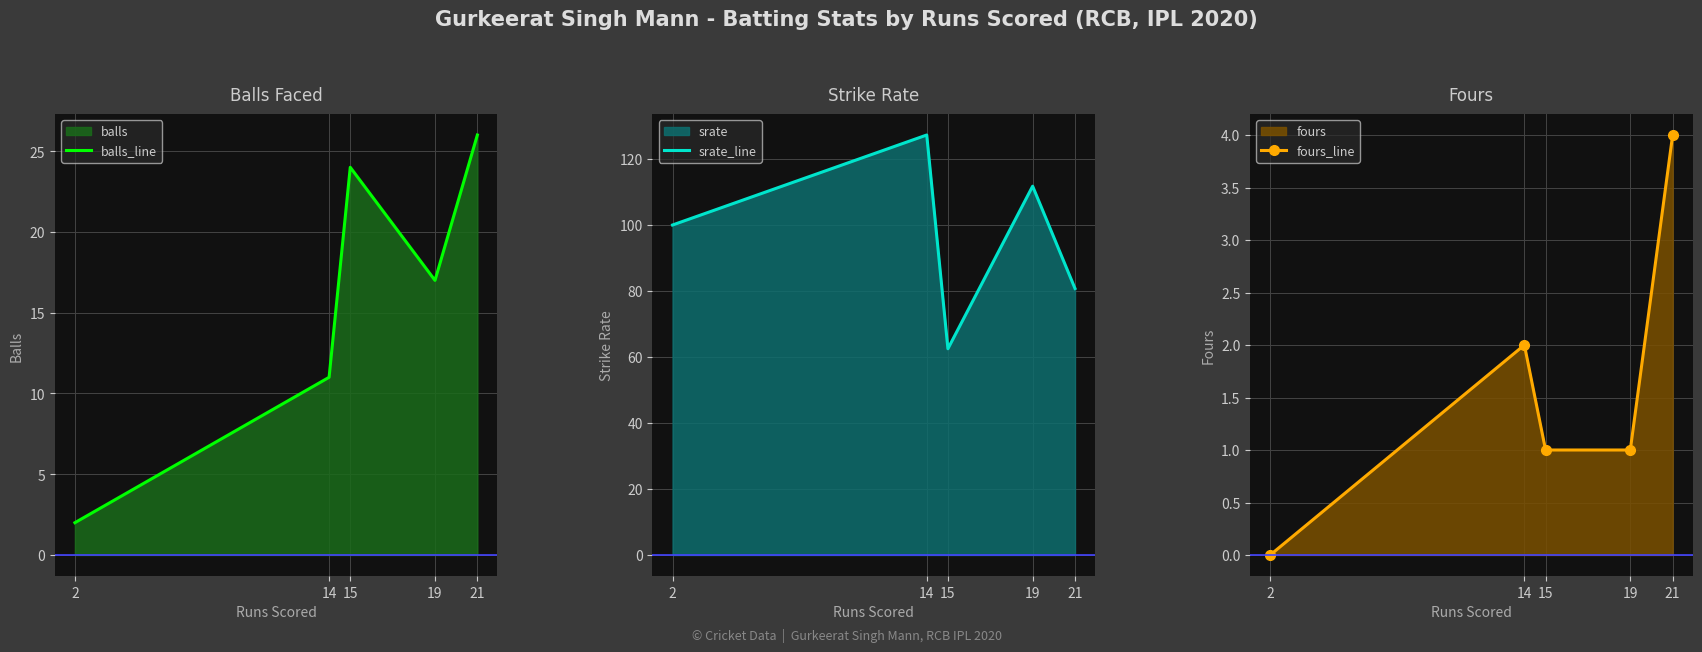

What is the difference between the balls_line values at 2 and 21?

24